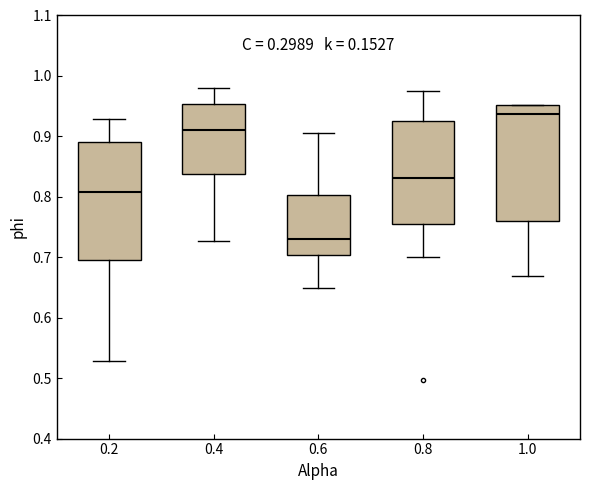

Reading left to right, read every box against the y-axis: the position of its median line, the range the box covers, and the ends of its whiskers. The values are not printed on the chart, so give them approximately, as read against the axis.

0.2: median 0.81, box 0.70 to 0.89, whiskers 0.53 to 0.93
0.4: median 0.91, box 0.84 to 0.95, whiskers 0.73 to 0.98
0.6: median 0.73, box 0.70 to 0.80, whiskers 0.65 to 0.91
0.8: median 0.83, box 0.76 to 0.93, whiskers 0.70 to 0.98
1.0: median 0.94, box 0.76 to 0.95, whiskers 0.67 to 0.95